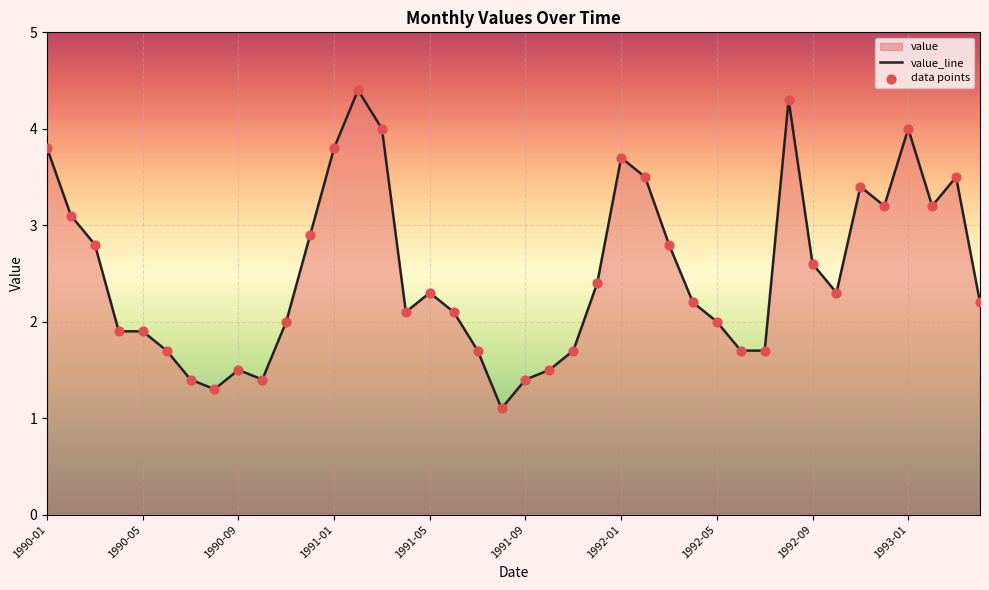

What is the greatest value displayed?

4.4